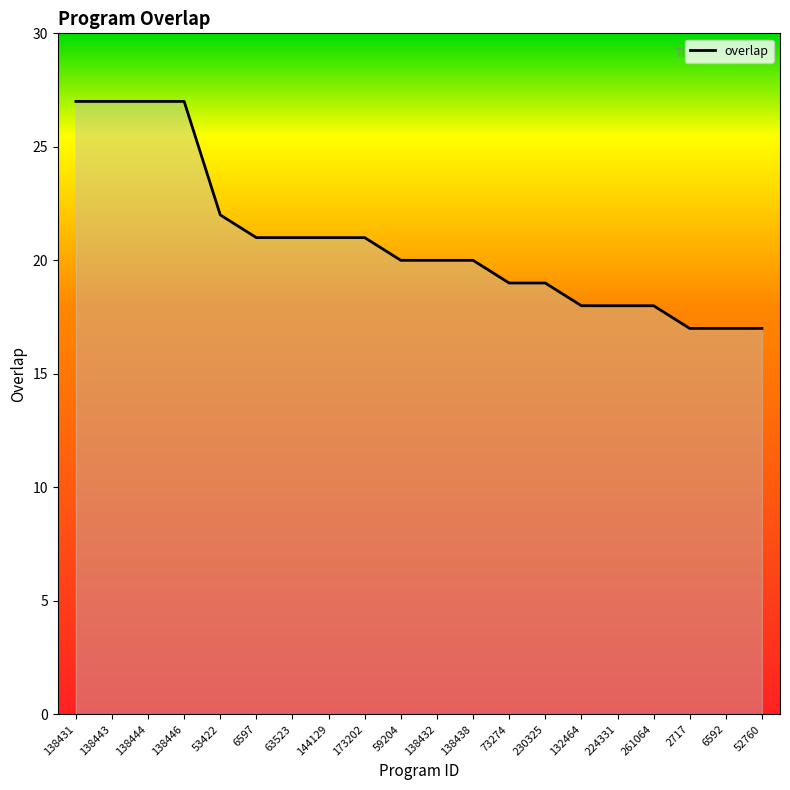

What is the ratio of the value at 230325 to the value at 224331?

1.1